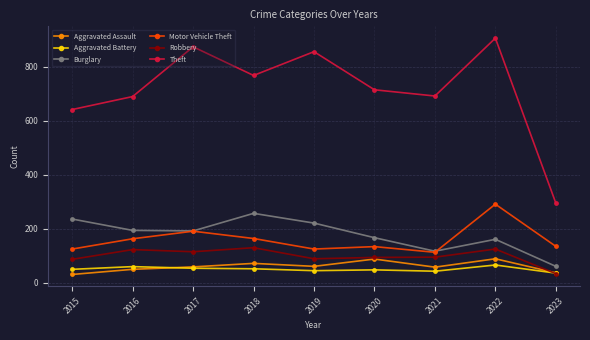

What is the value of the Aggravated Battery point at the 8th from the left?

66